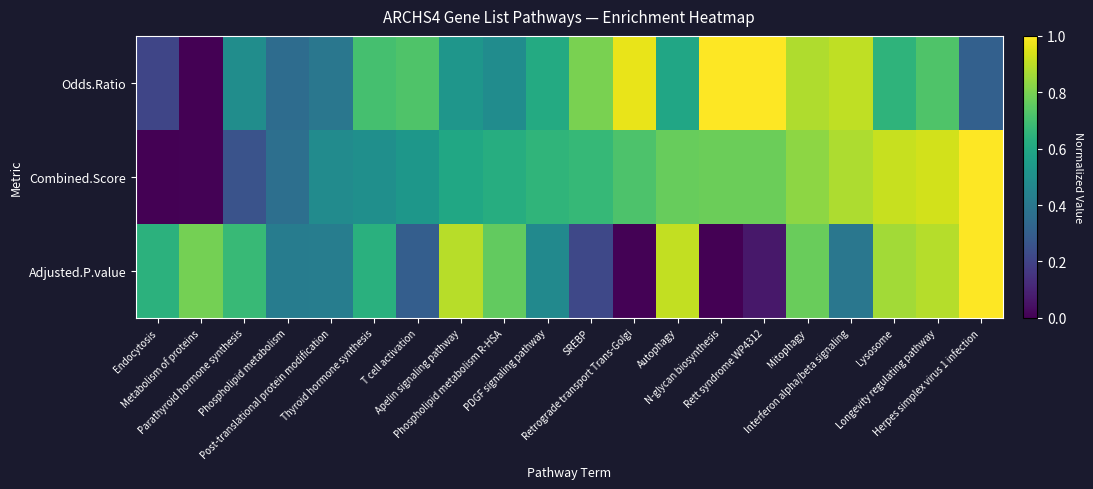

Reading left to right, list all the values displayed in this chart.

Odds.Ratio: Endocytosis=0.2	Metabolism of proteins=0.0	Parathyroid hormone synthesis=0.5	Phospholipid metabolism=0.4	Post-translational protein modification=0.4	Thyroid hormone synthesis=0.7	T cell activation=0.7	Apelin signaling pathway=0.5	Phospholipid metabolism R-HSA=0.5	PDGF signaling pathway=0.6	SREBP=0.8	Retrograde transport Trans-Golgi=1.0	Autophagy=0.6	N-glycan biosynthesis=1.0	Rett syndrome WP4312=1.0	Mitophagy=0.9	Interferon alpha/beta signaling=0.9	Lysosome=0.6	Longevity regulating pathway=0.7	Herpes simplex virus 1 infection=0.3
Combined.Score: Endocytosis=0.0	Metabolism of proteins=0.0	Parathyroid hormone synthesis=0.3	Phospholipid metabolism=0.4	Post-translational protein modification=0.5	Thyroid hormone synthesis=0.5	T cell activation=0.5	Apelin signaling pathway=0.6	Phospholipid metabolism R-HSA=0.6	PDGF signaling pathway=0.7	SREBP=0.7	Retrograde transport Trans-Golgi=0.7	Autophagy=0.8	N-glycan biosynthesis=0.8	Rett syndrome WP4312=0.8	Mitophagy=0.8	Interferon alpha/beta signaling=0.9	Lysosome=0.9	Longevity regulating pathway=0.9	Herpes simplex virus 1 infection=1.0
Adjusted.P.value: Endocytosis=0.6	Metabolism of proteins=0.8	Parathyroid hormone synthesis=0.7	Phospholipid metabolism=0.4	Post-translational protein modification=0.4	Thyroid hormone synthesis=0.6	T cell activation=0.3	Apelin signaling pathway=0.9	Phospholipid metabolism R-HSA=0.8	PDGF signaling pathway=0.5	SREBP=0.2	Retrograde transport Trans-Golgi=0.0	Autophagy=0.9	N-glycan biosynthesis=0.0	Rett syndrome WP4312=0.1	Mitophagy=0.8	Interferon alpha/beta signaling=0.4	Lysosome=0.9	Longevity regulating pathway=0.9	Herpes simplex virus 1 infection=1.0